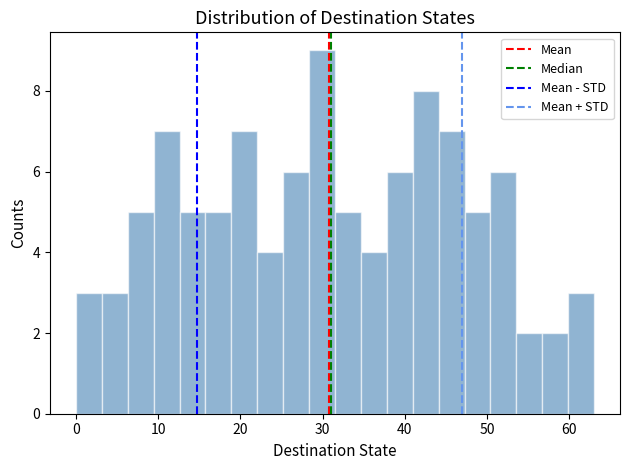

Read against the x-axis, roughly where is the centre of the tallest bar?

30